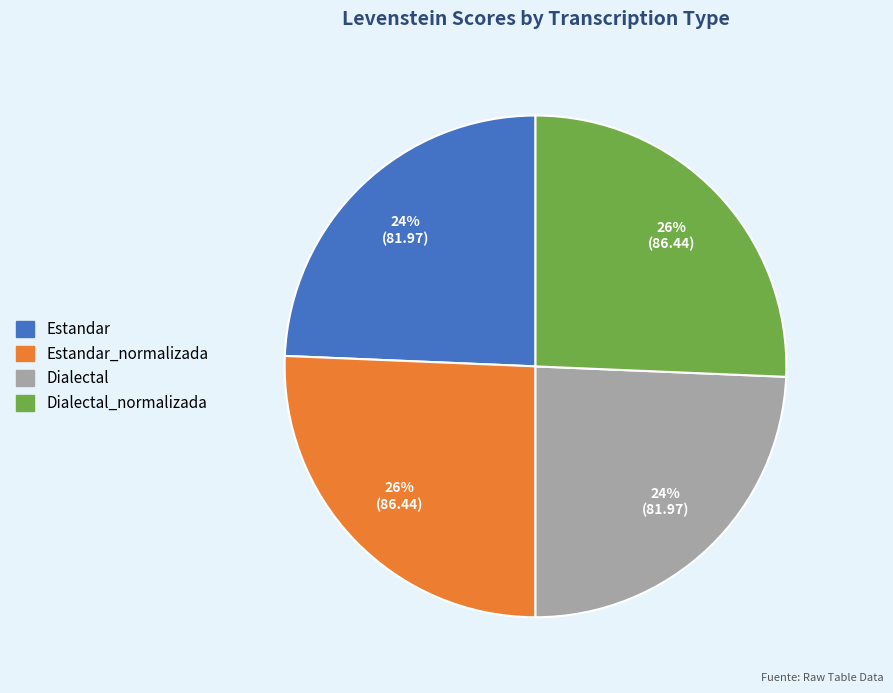

Is the sum of Dialectal and Estandar greater than half?

No